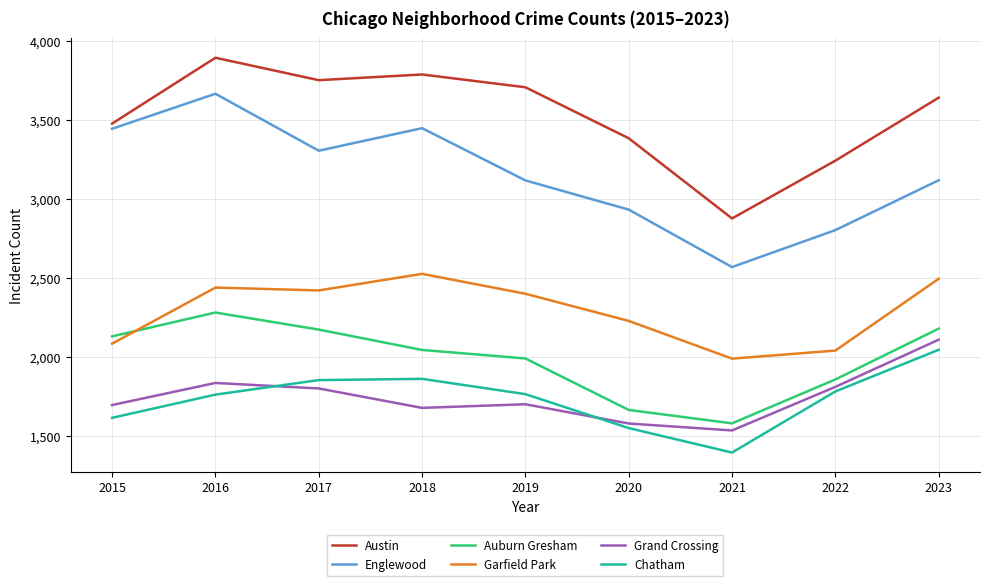

How many lines are shown in the chart?

6